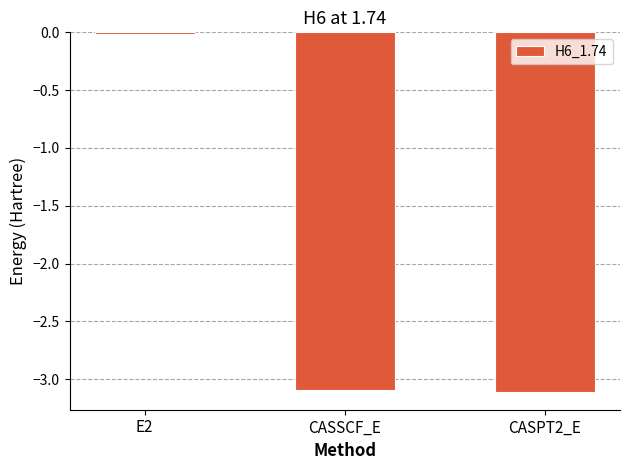

What is the approximate value at CASSCF_E?

-3.1